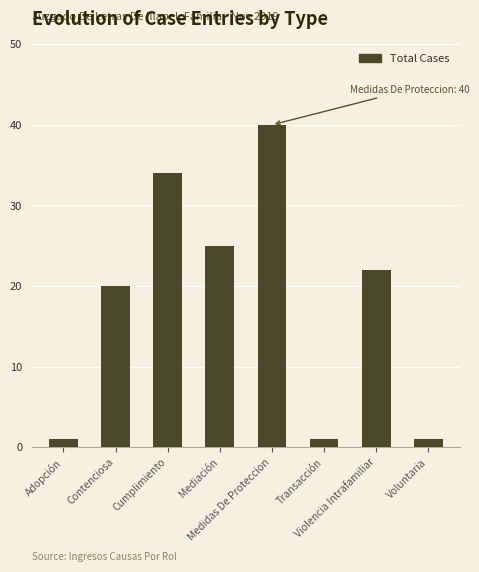

What is the approximate value at Contenciosa, to the nearest 10?

20